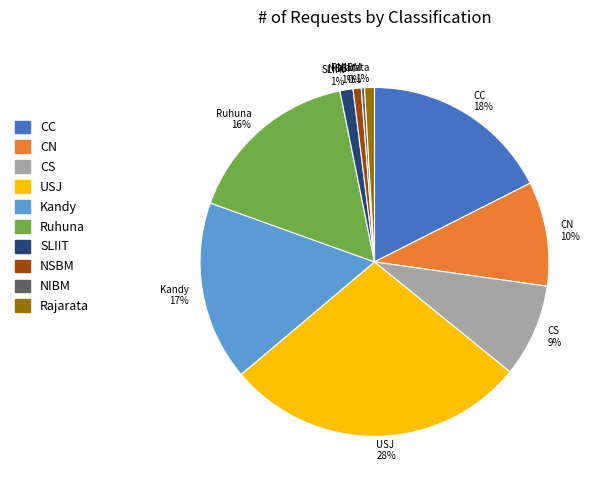

Count the number of slices in the pie.

10